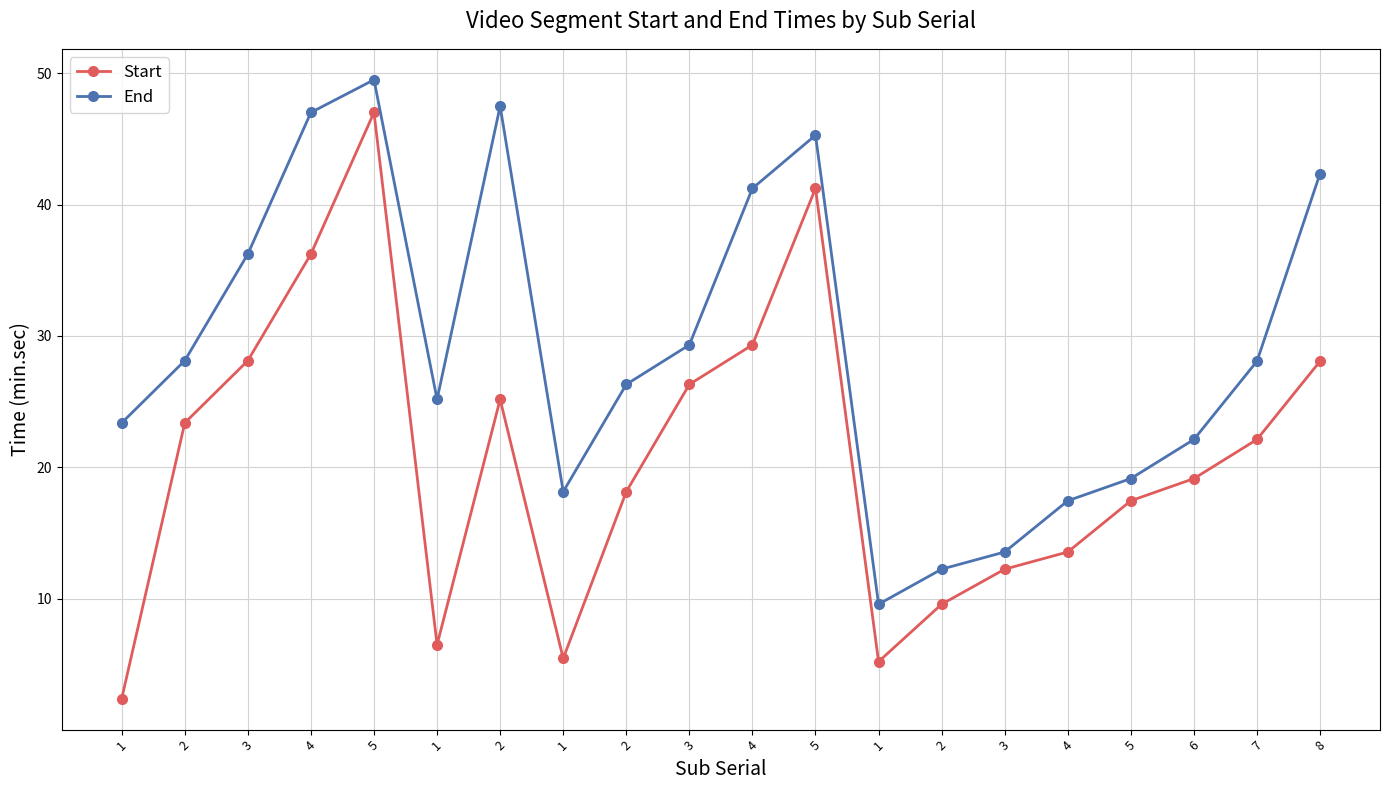

At which category is the sum across all series the highest?

5